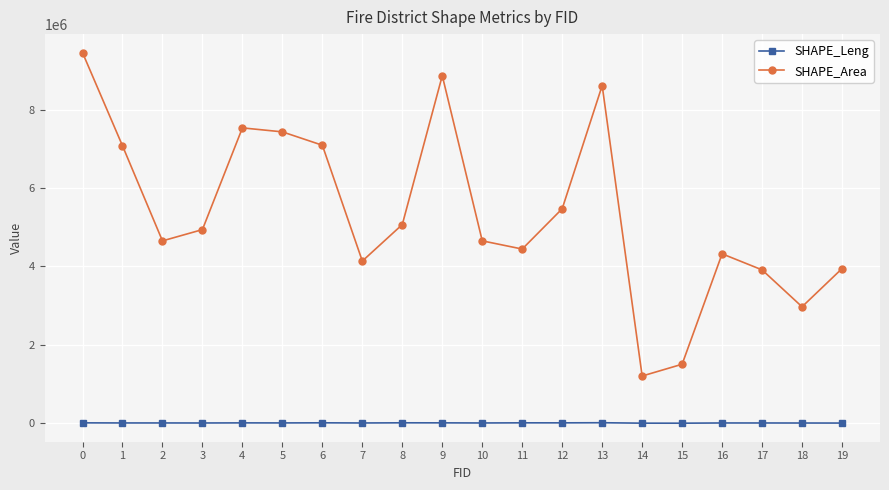

List the series in order of their peak value, lowest first.

SHAPE_Leng, SHAPE_Area